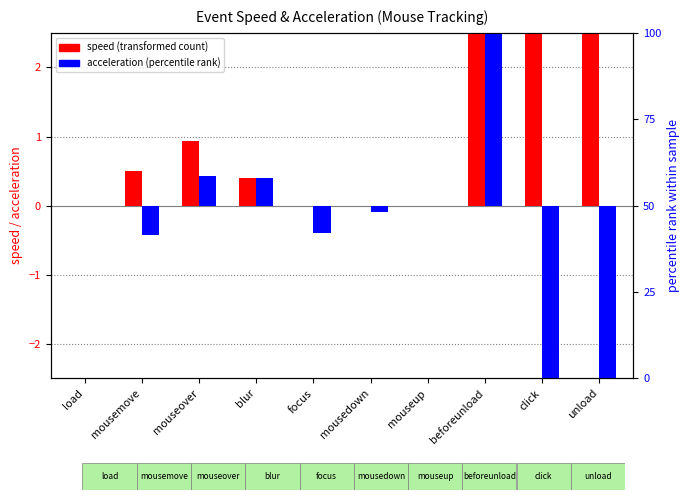

Which series changed the most between mouseover and unload?

acceleration